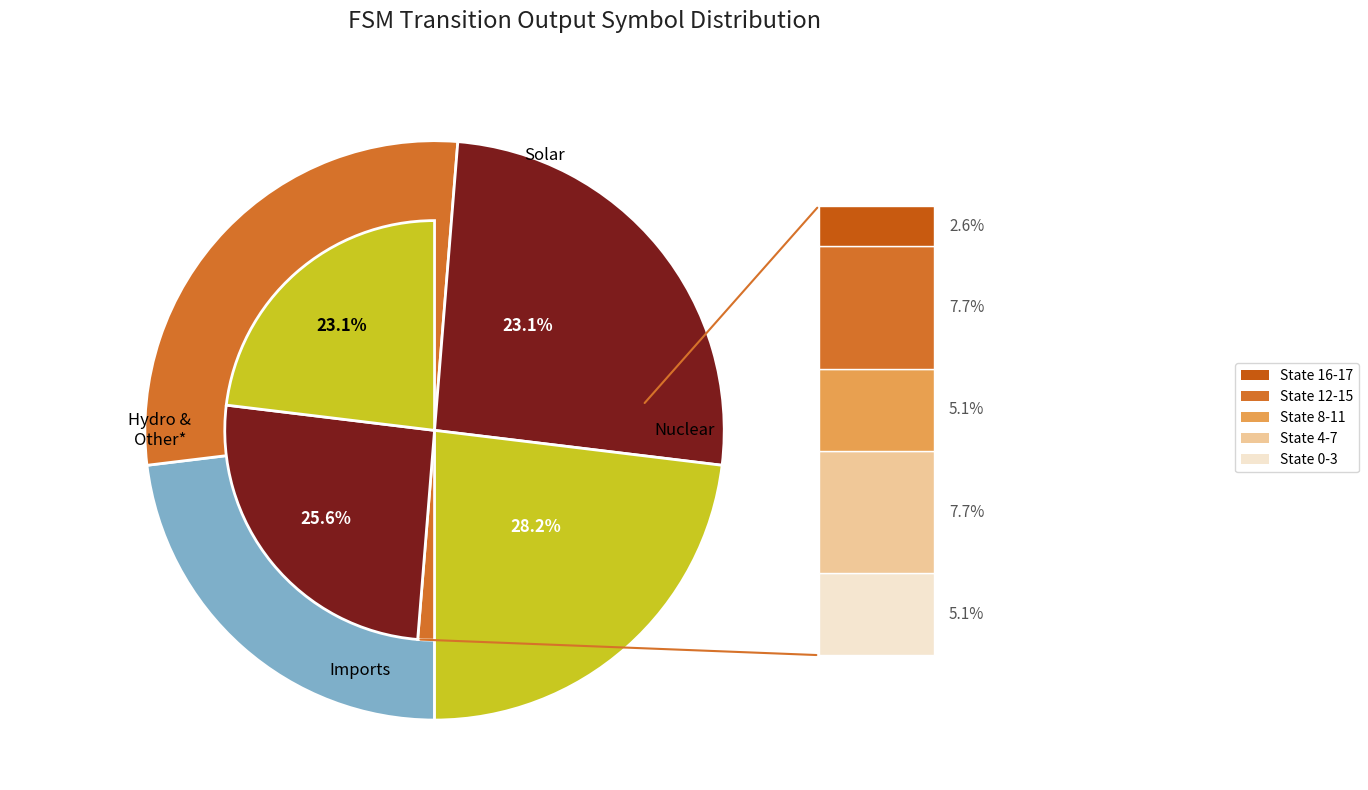

Is there any slice that represents more than half of the pie?

No